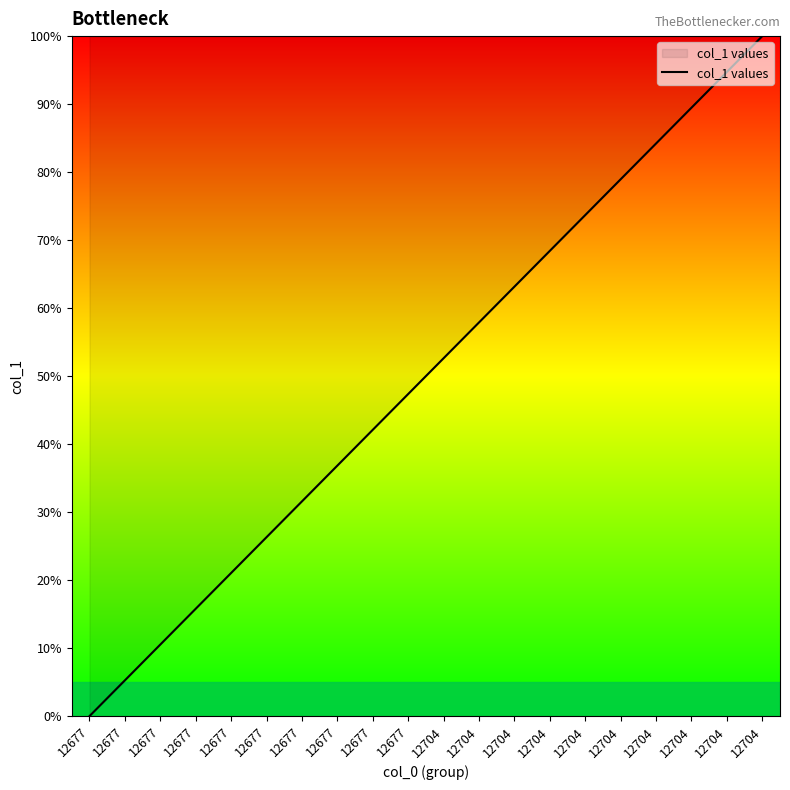

Does the chart display data point markers on the line(s)?

No